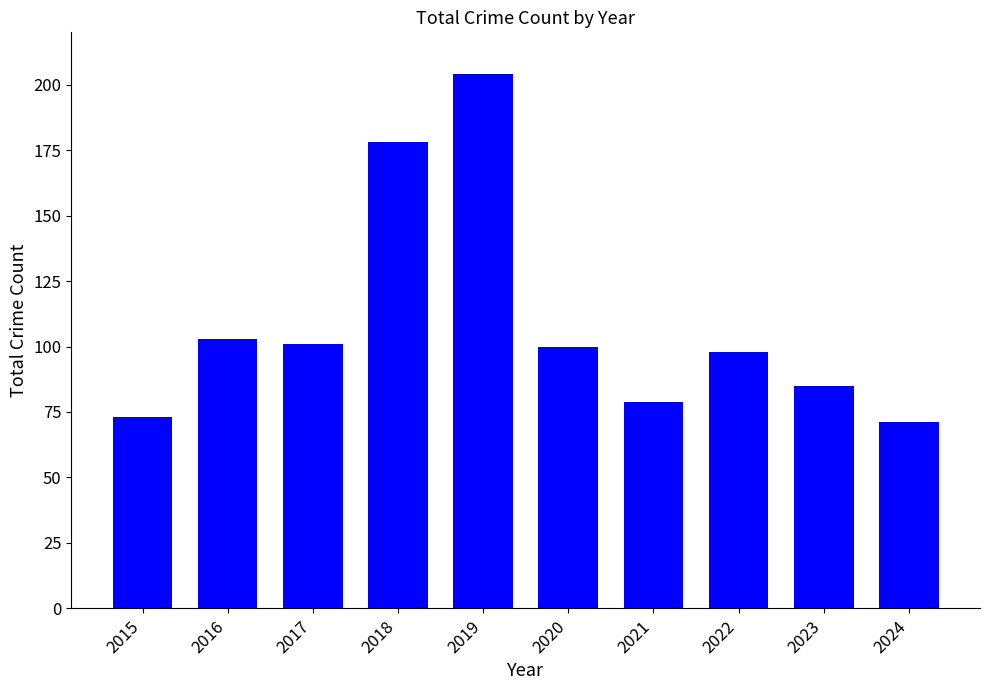

Reading left to right, list all the values displayed in this chart.

2015=73	2016=103	2017=101	2018=178	2019=204	2020=100	2021=79	2022=98	2023=85	2024=71